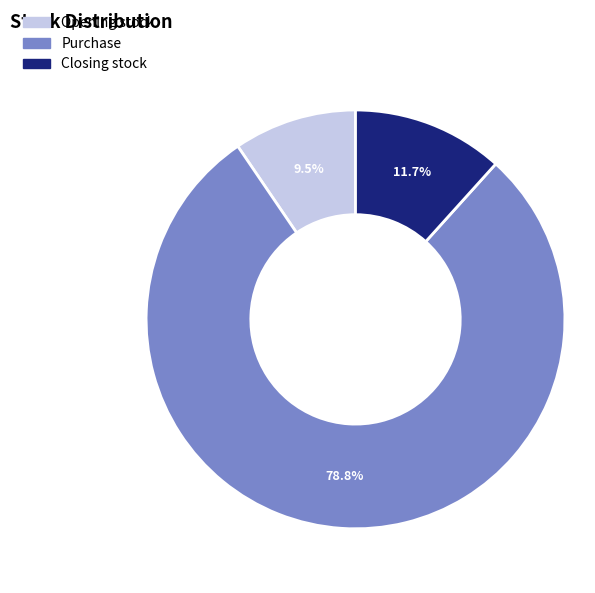

Which category accounts for the majority?

Purchase